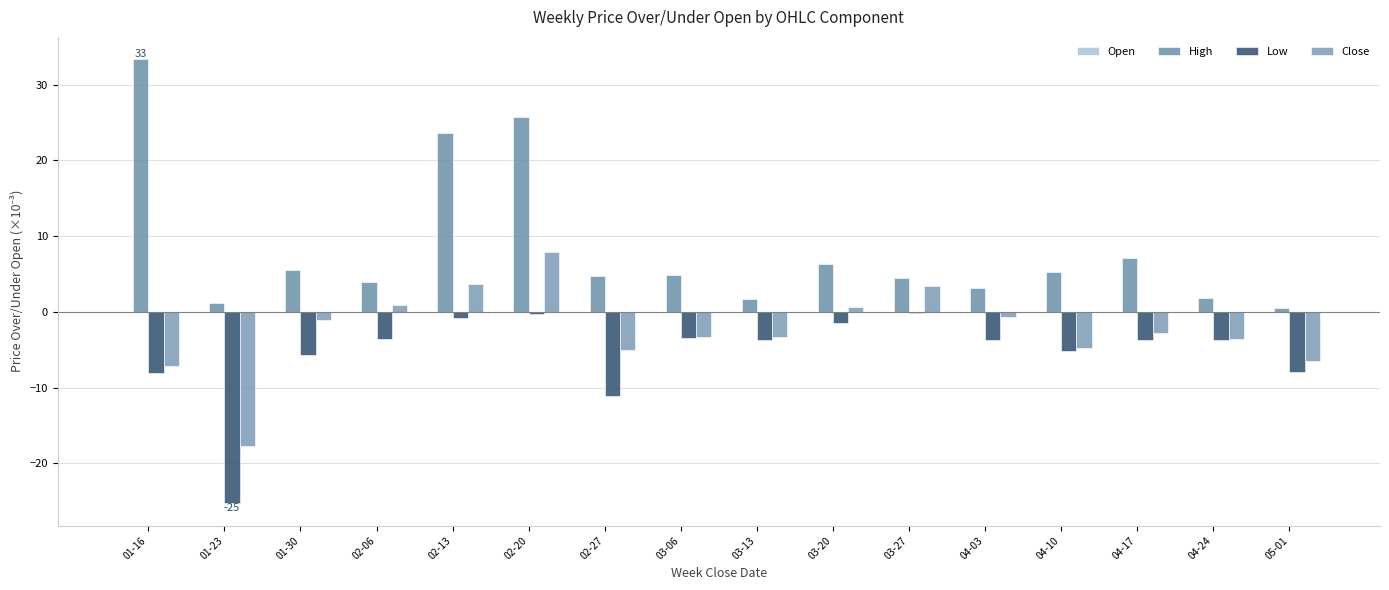

At which label is Close closest to 3?

03-27